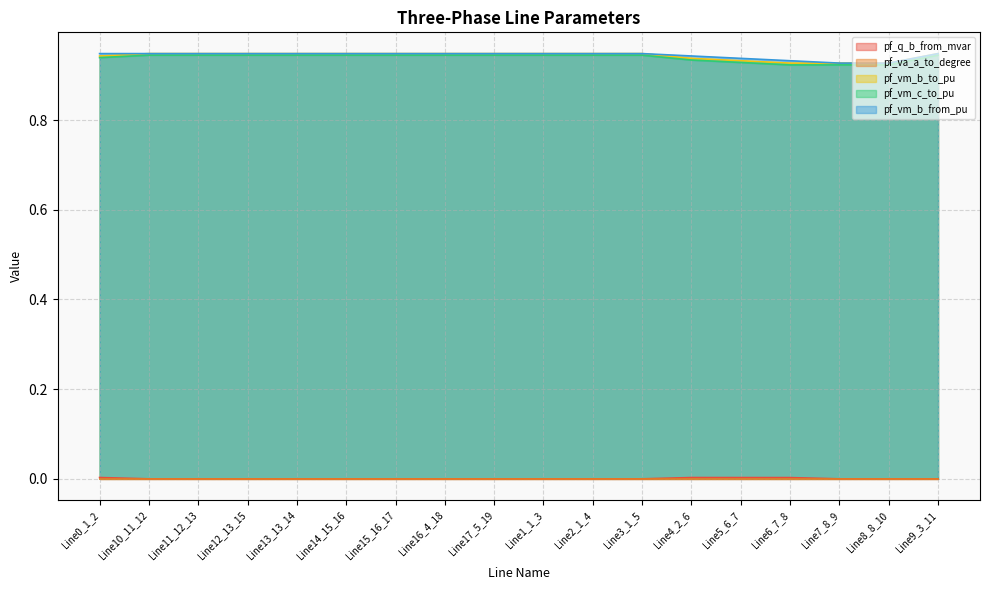

Which series has the largest range (max minus min)?

pf_vm_c_to_pu